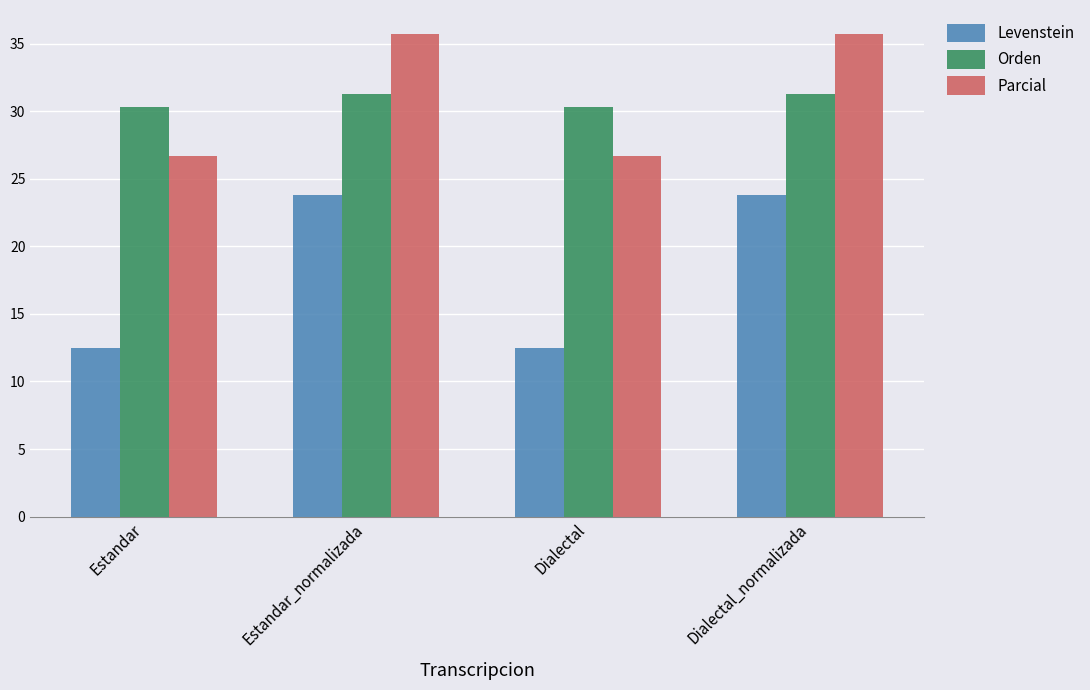

Count the number of data series in this chart.

3